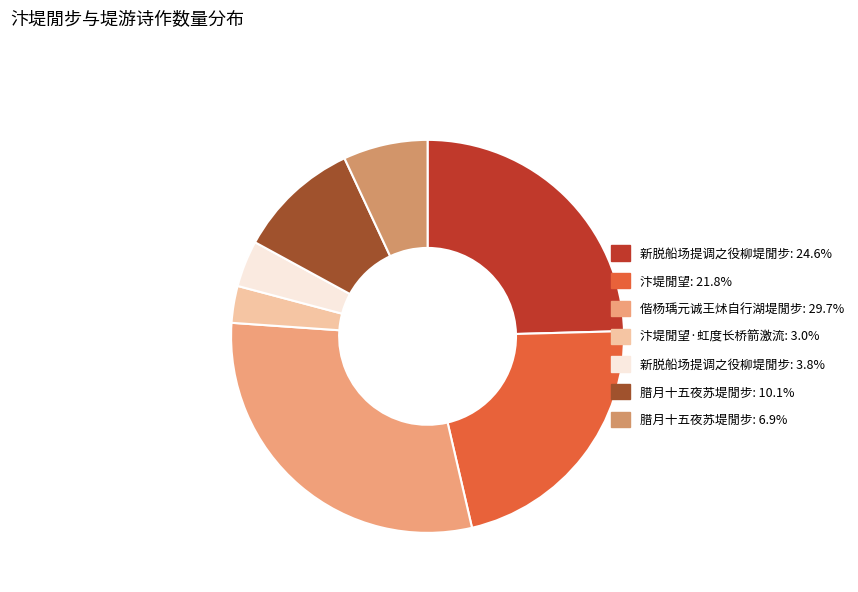

How many segments does this pie chart have?

7